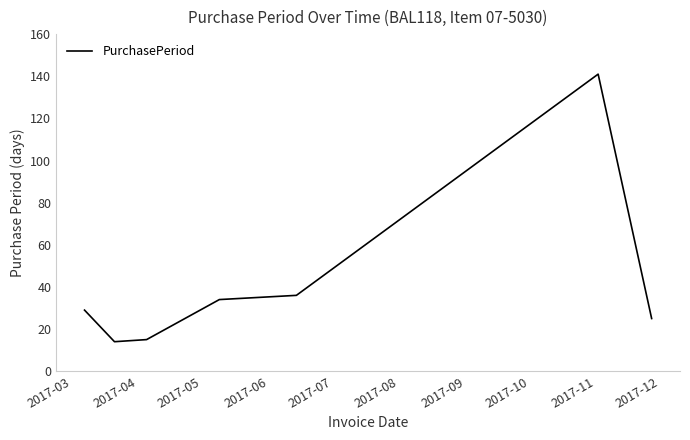

True or false: there are more than 0 points higher than both neighbors.

True